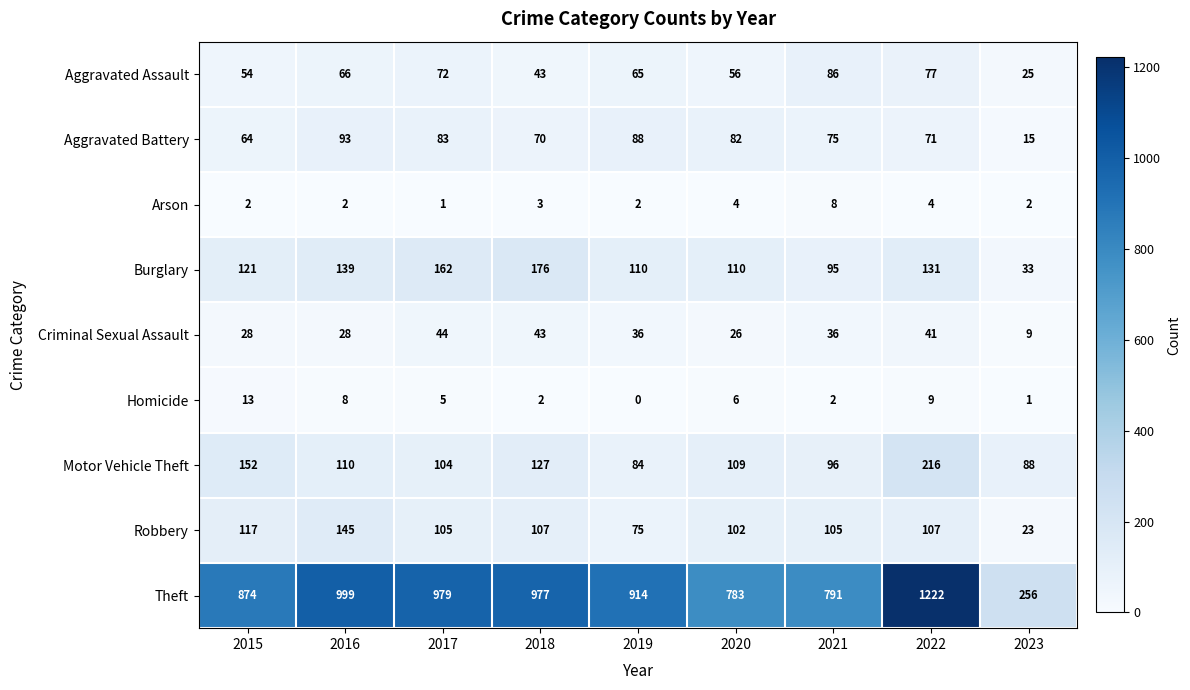

Read the Motor Vehicle Theft value at 2015, to the nearest 10.

150